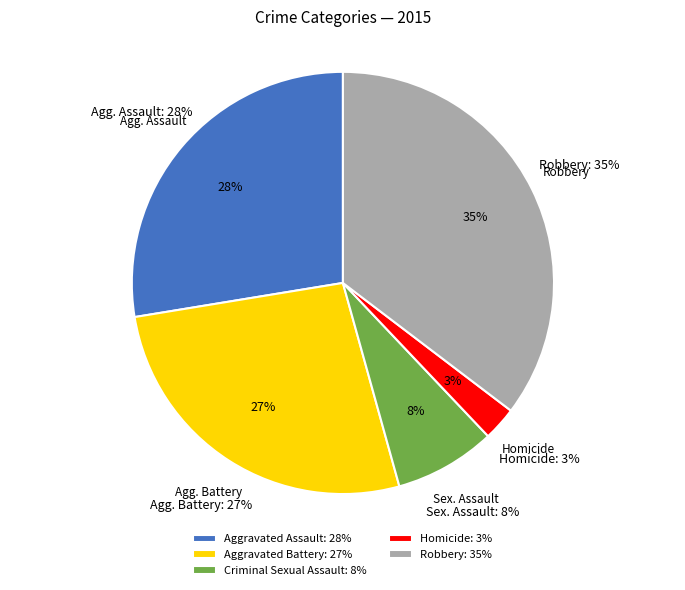

What percentage is the Robbery slice, to the nearest percent?

35%